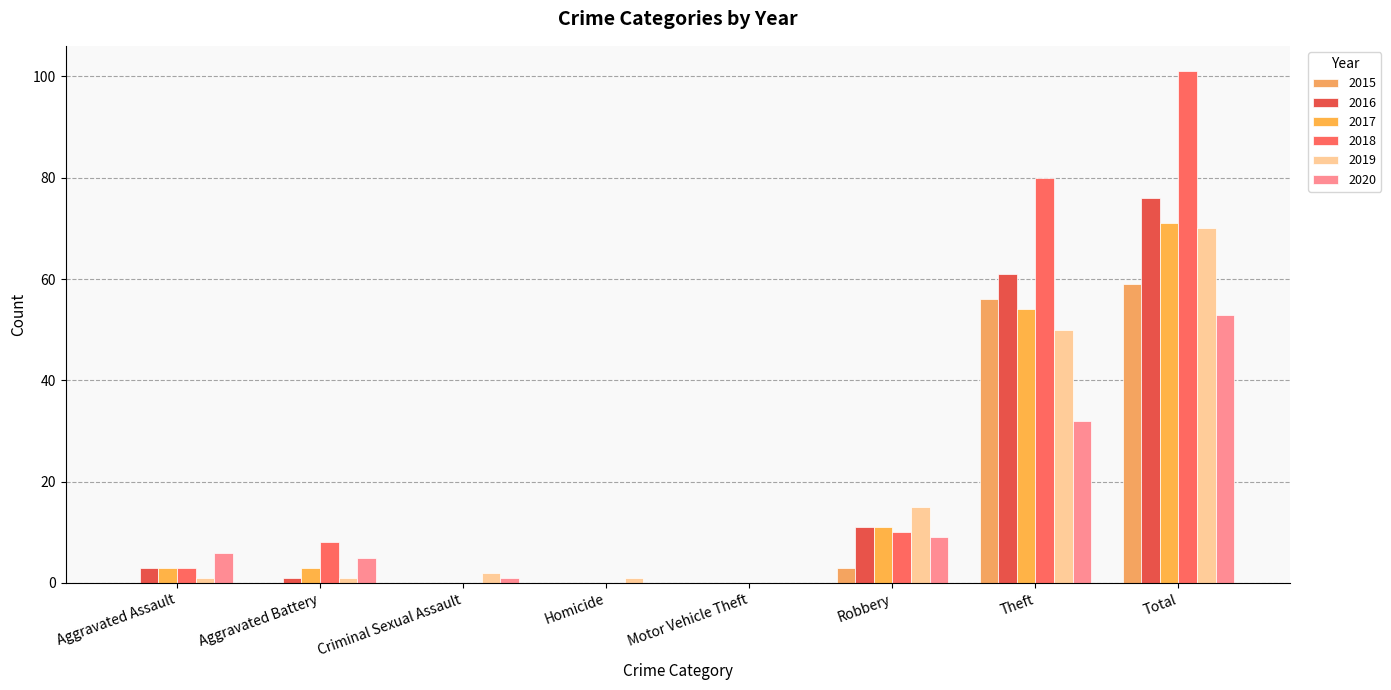

Which series has the largest total across all categories?

2018